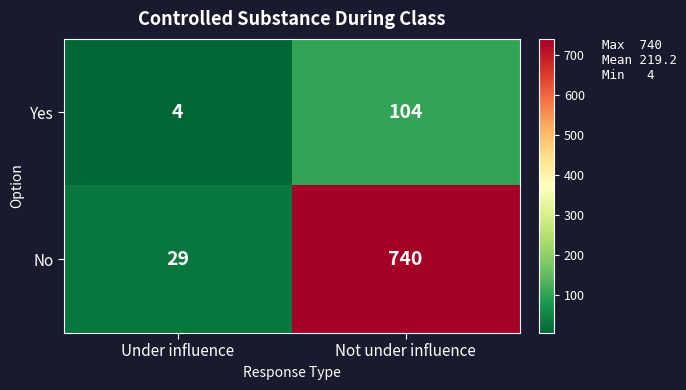

List the series in order of their overall mean, lowest first.

Yes, No